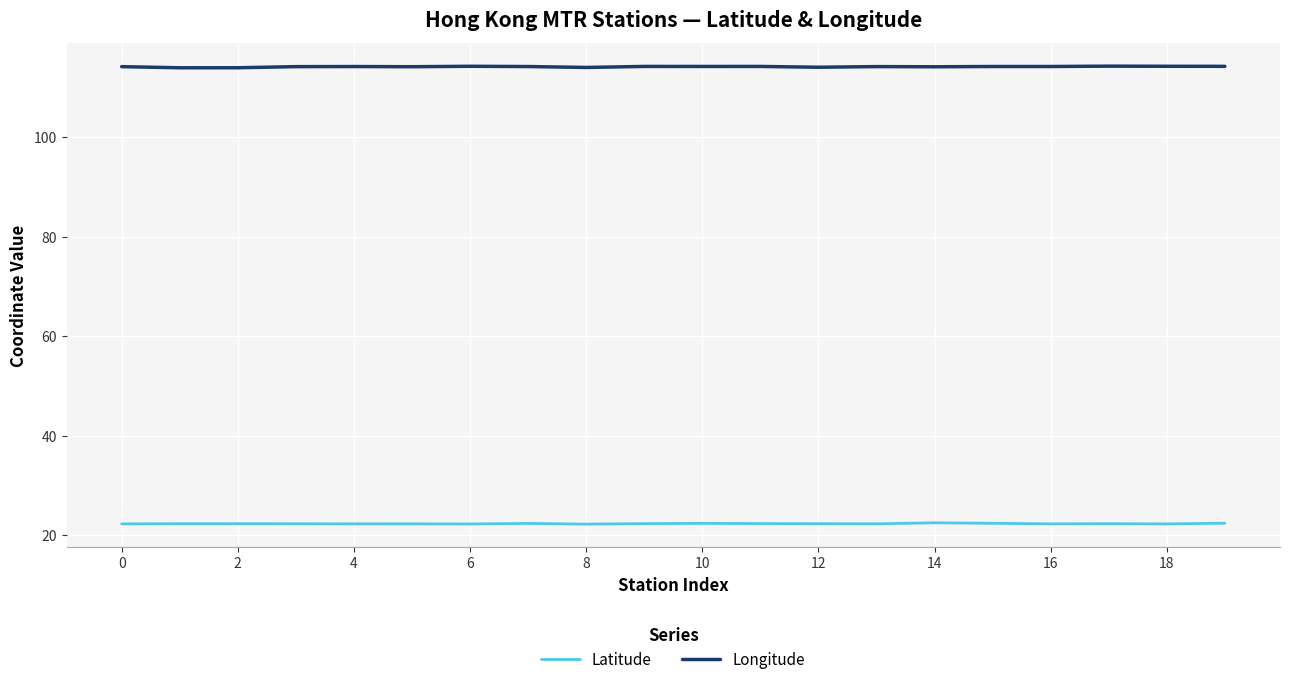

Rank the series by their average value, from lowest to highest.

Latitude, Longitude